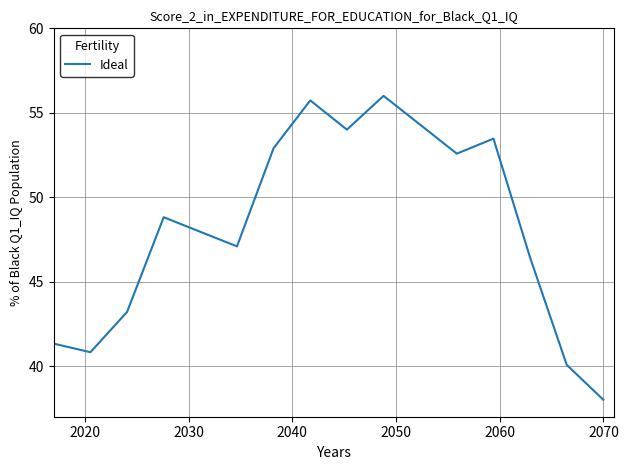

How many lines are shown in the chart?

1